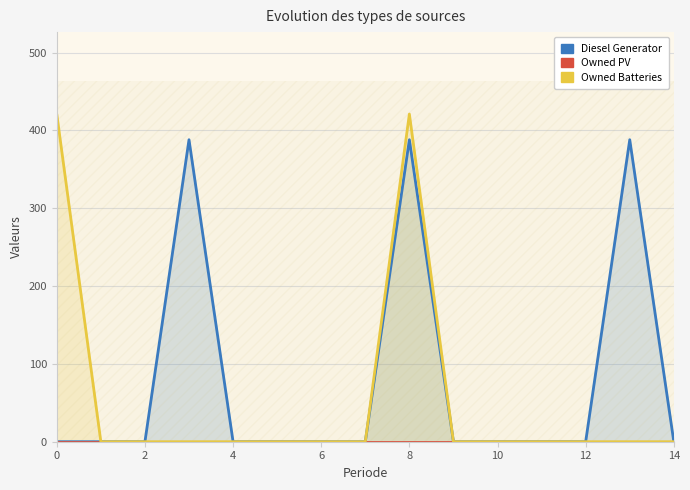

Rank the series at 2 from lowest to highest value.

Diesel Generator, Owned PV, Owned Batteries